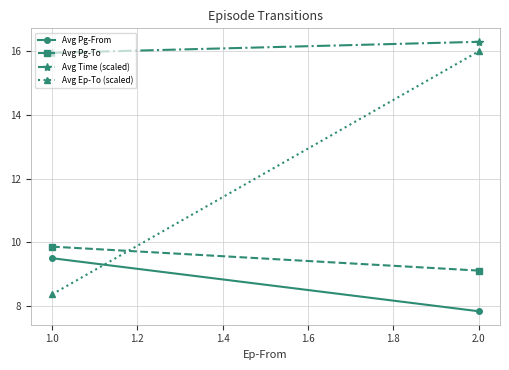

Which series changed the most between 1.0 and 2.0?

Avg Ep-To (scaled)